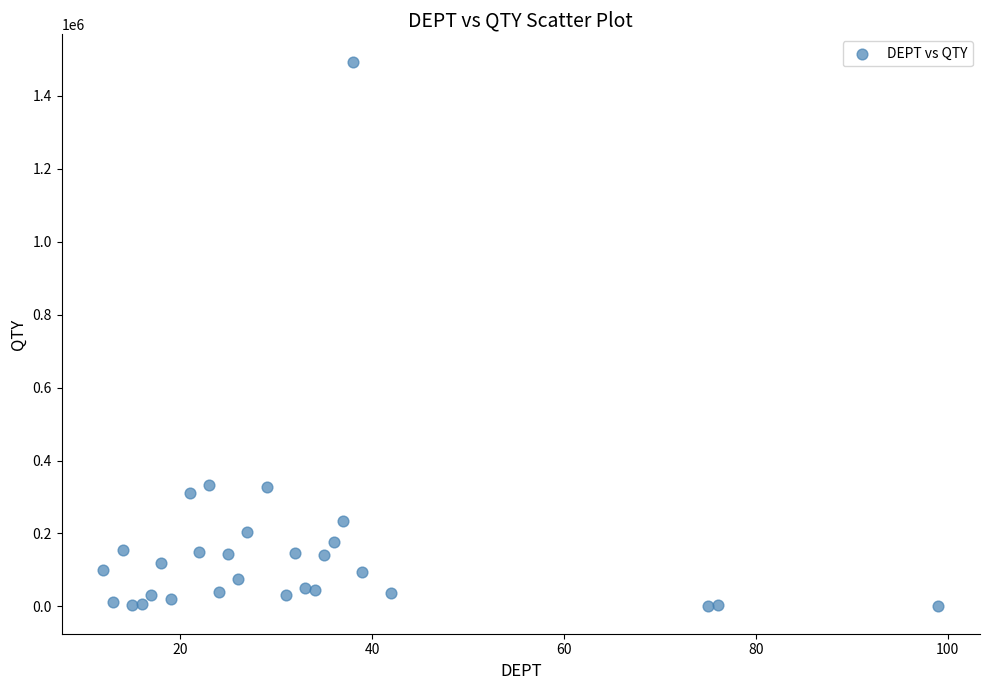

What is the range of X values (max minus min)?

87.0